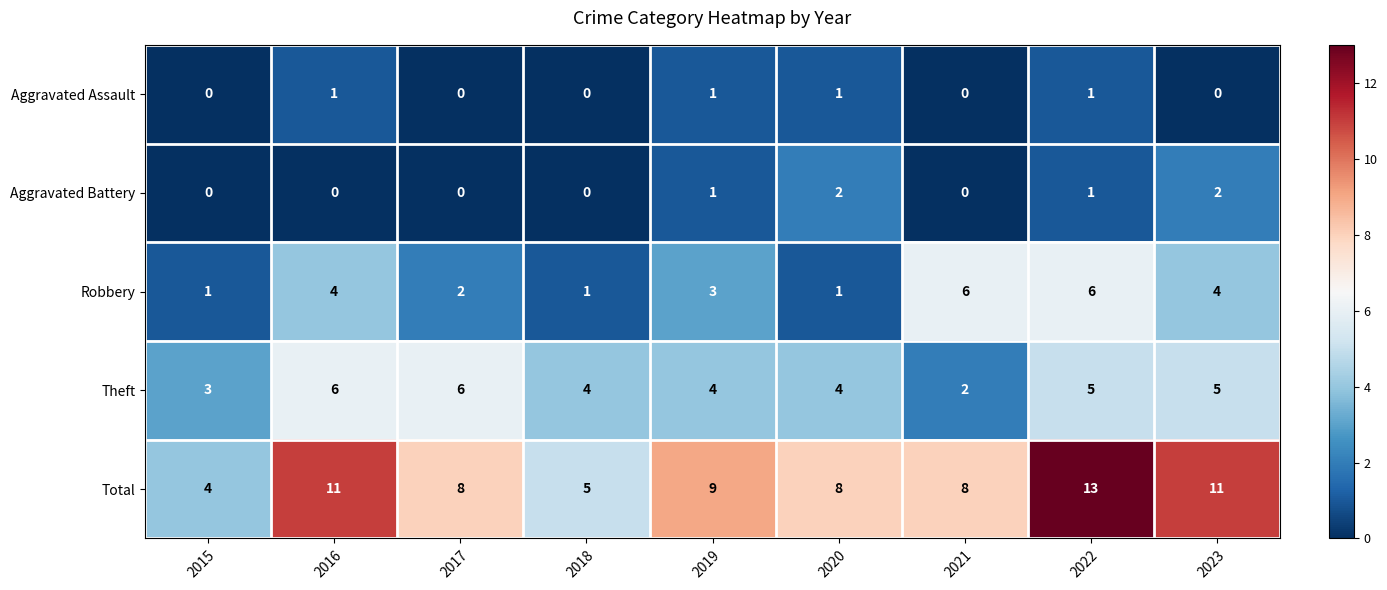

The value of Aggravated Battery at 2020 is 2. True or false?

True